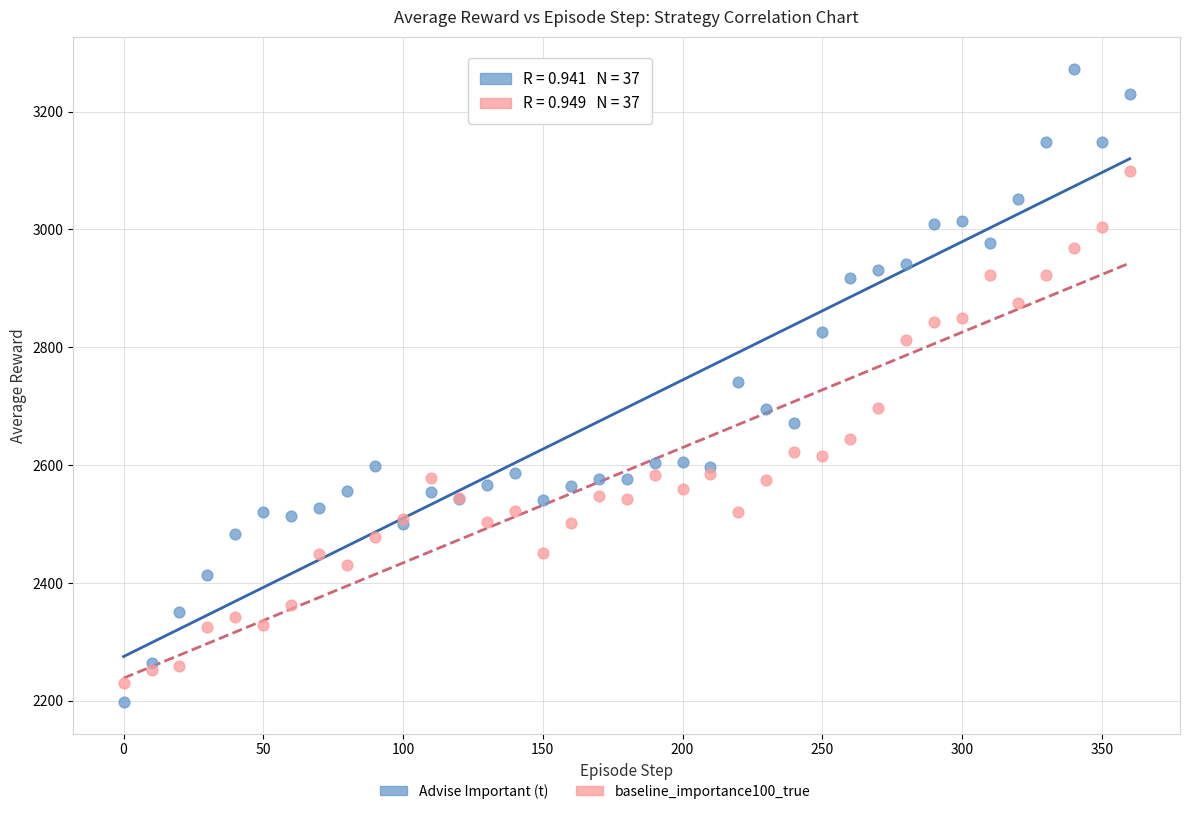

Which series contains the highest Y value?

Advise Important (t)